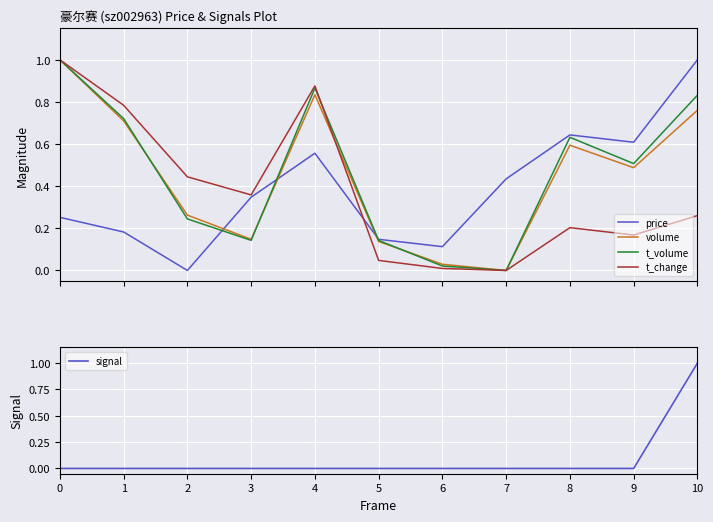

How many positive values does the signal series have?

1